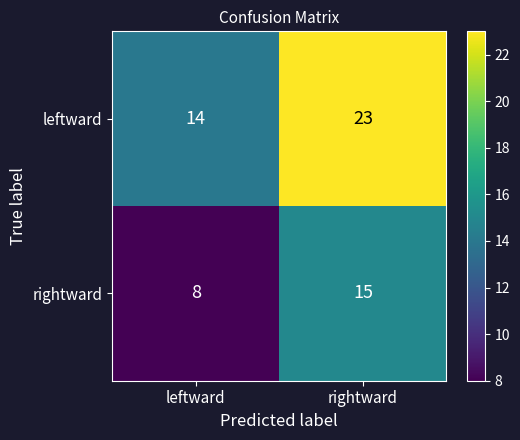

At which label is rightward closest to 11?

leftward